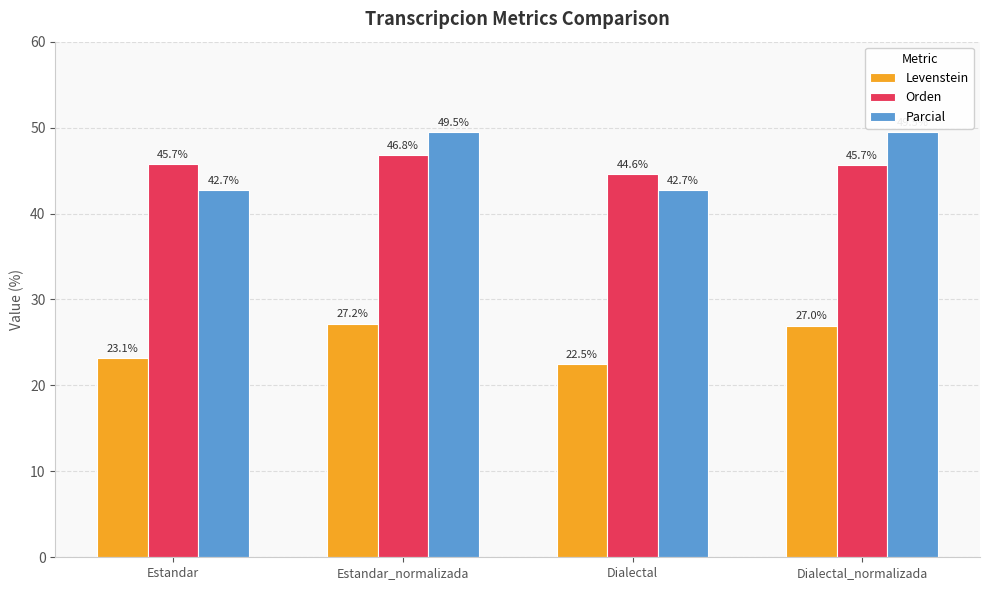

Where is Orden nearest to the value 45?

Dialectal